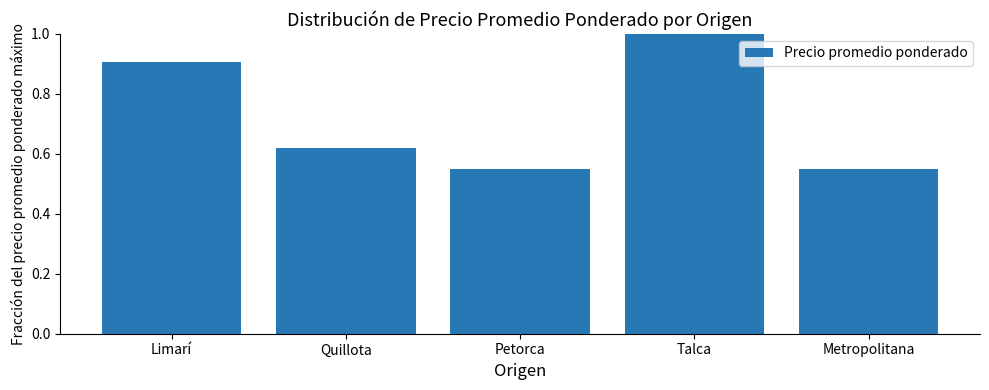

What is the greatest value displayed?

1.0